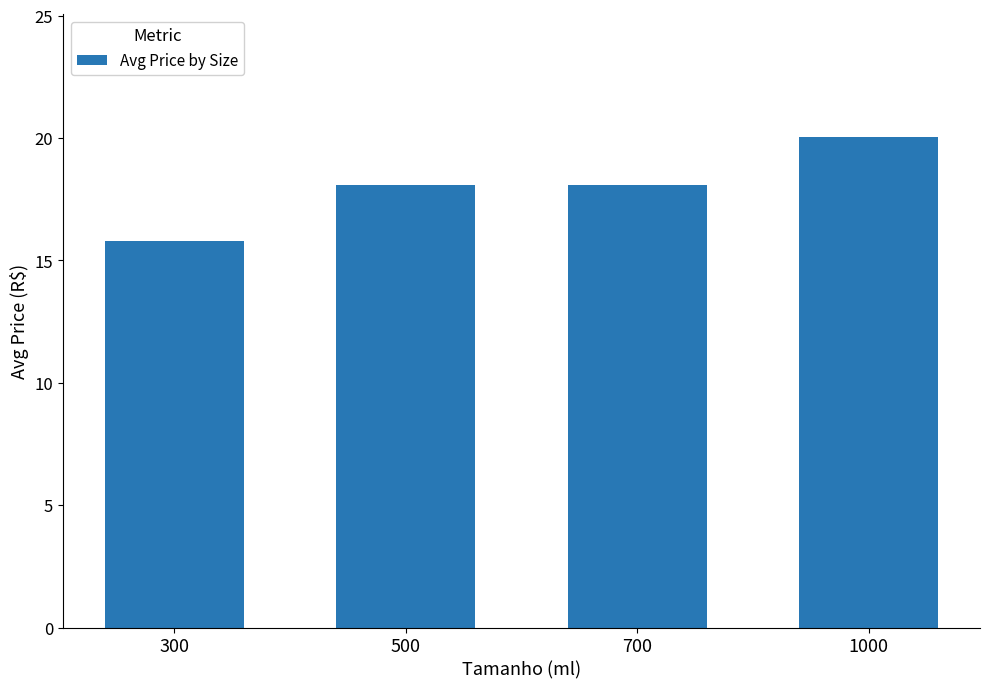

Is it true that the value at 500 is 18.1?

True